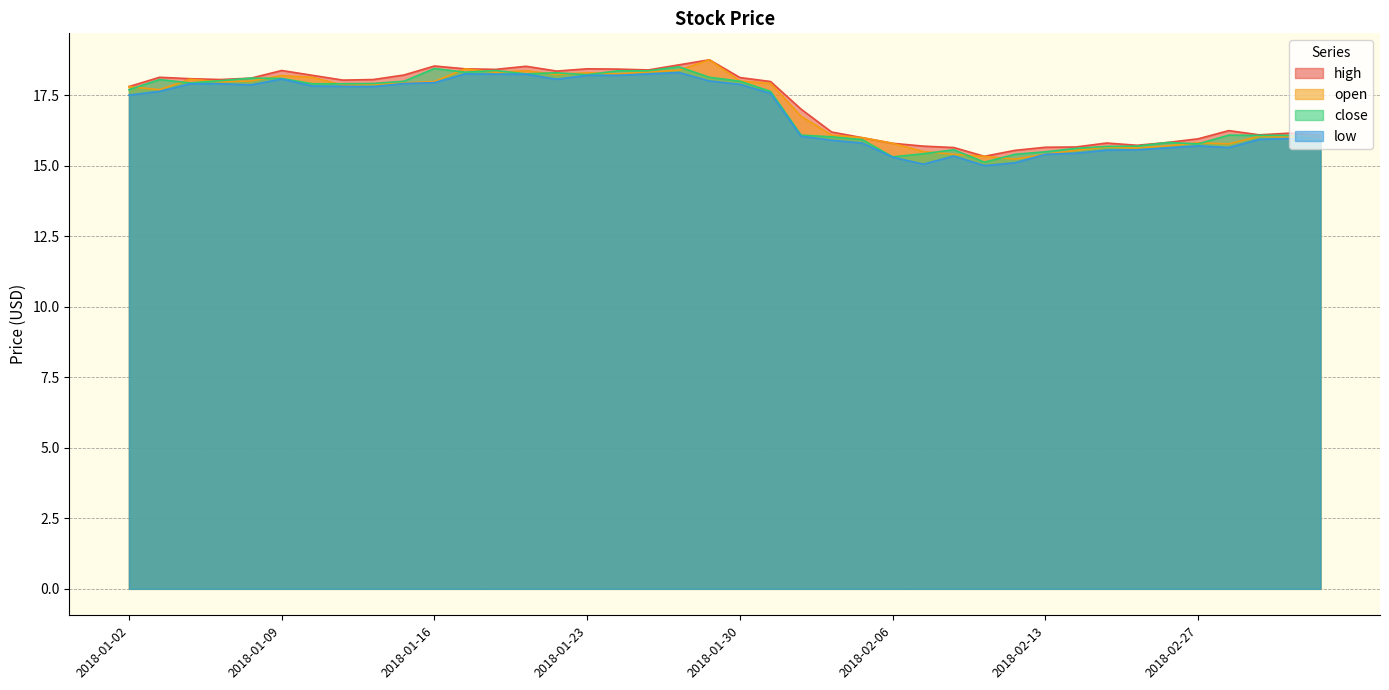

What is the difference between the maximum and minimum values in the close series?

3.4